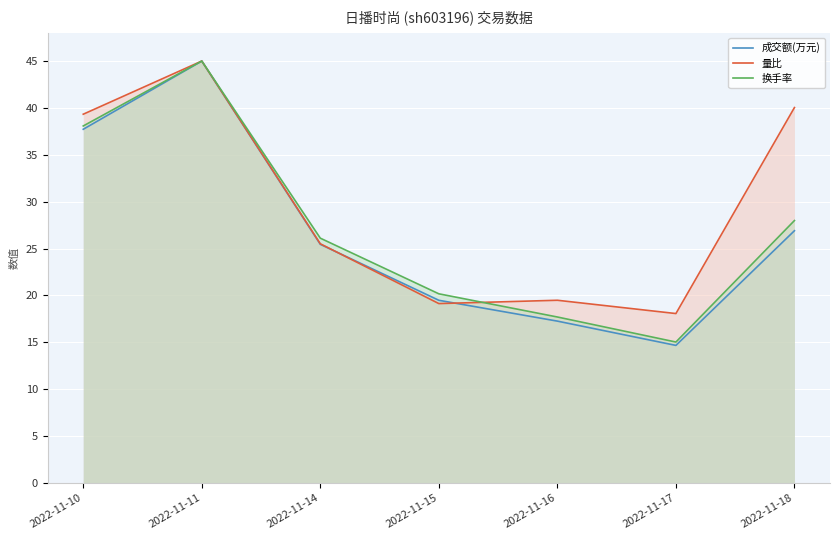

What is the highest value of the 换手率 series?

45.0